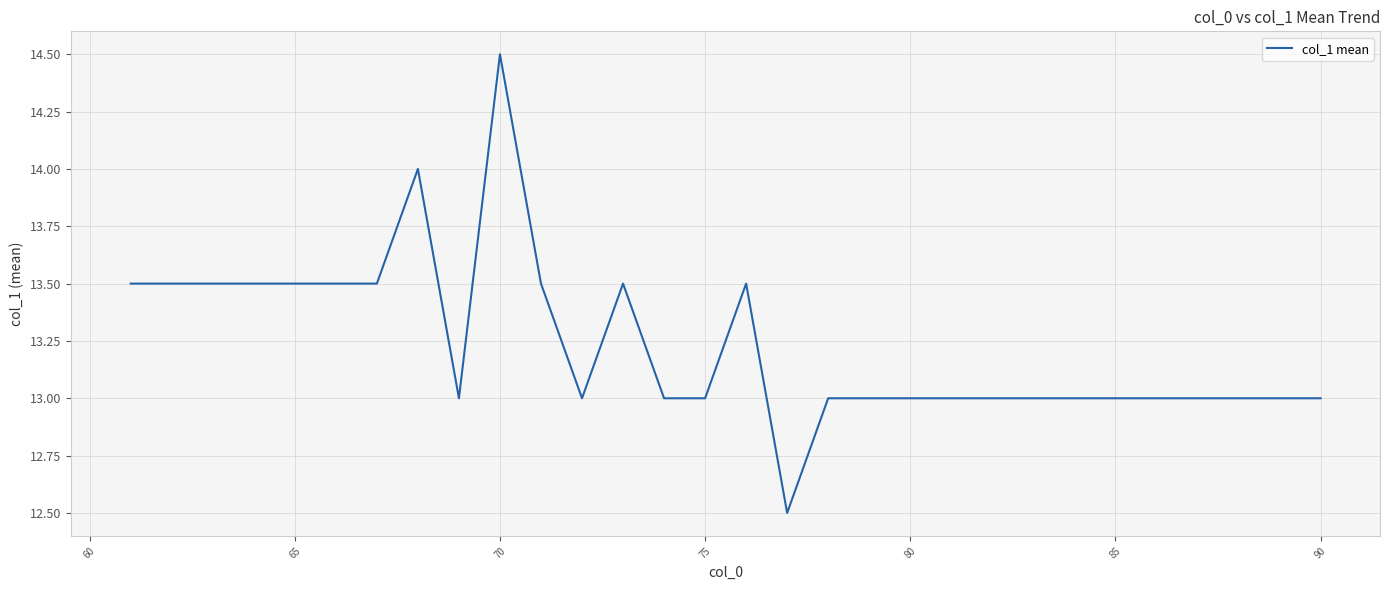

What is the difference between the maximum and minimum values?

2.0